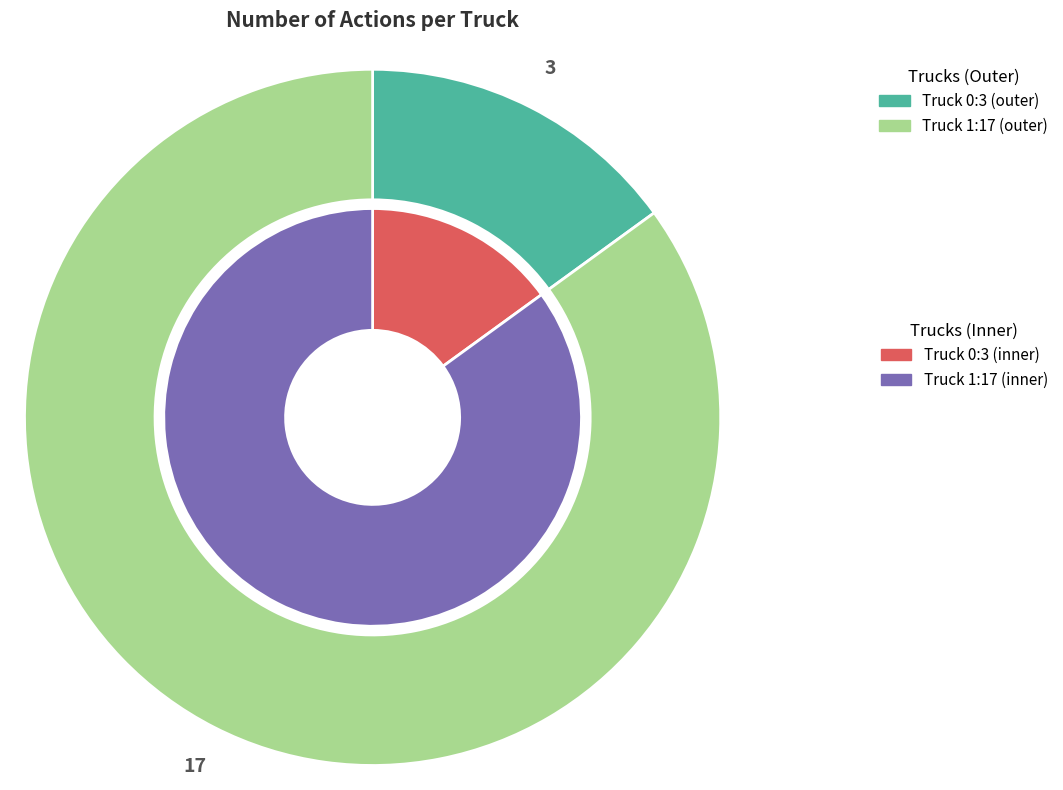

Rank the categories by value from lowest to highest.

Truck 0, Truck 1